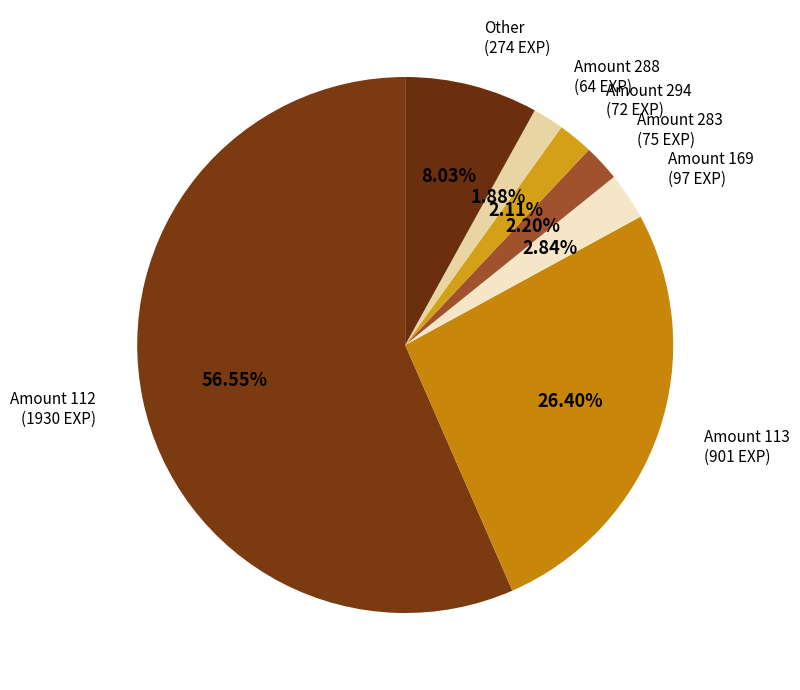

Does any single category account for the majority?

Yes